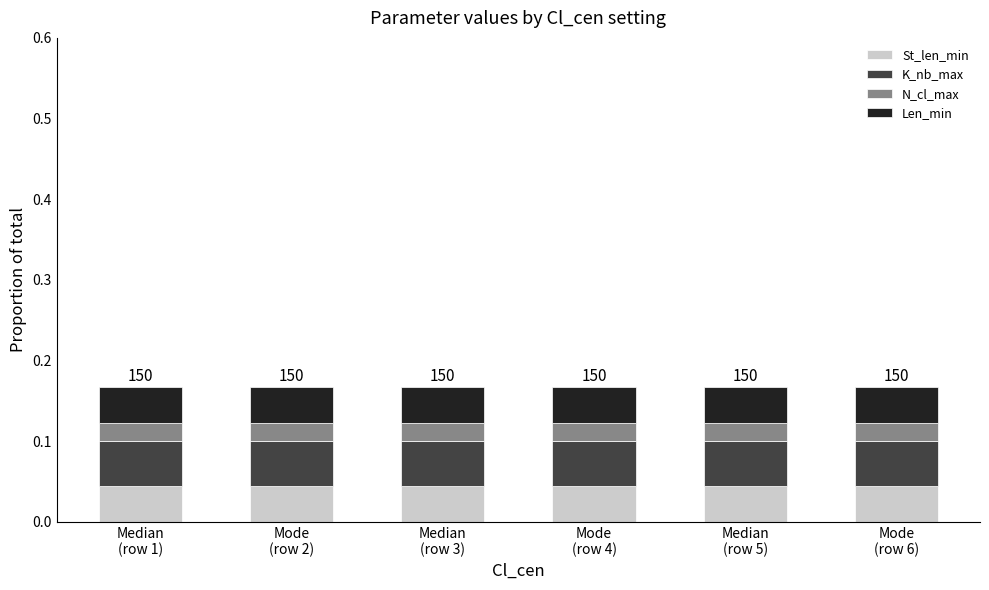

What is the total value across all series at Mode
(row 6)?

0.2